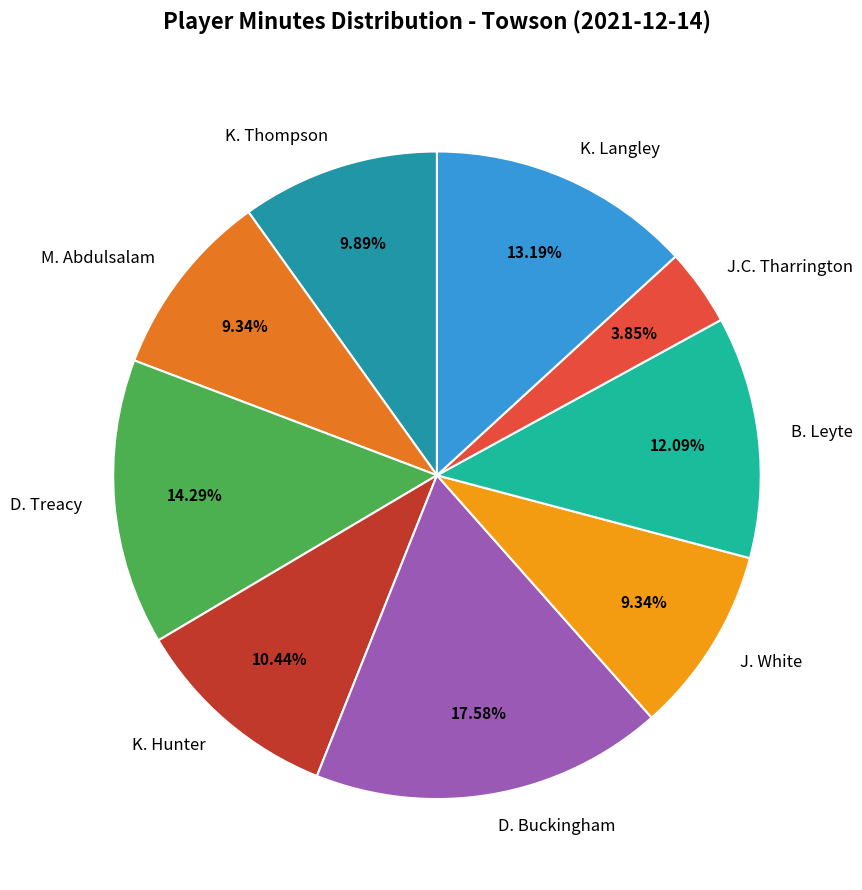

How much of the chart is everything except B. Leyte?

87.9%